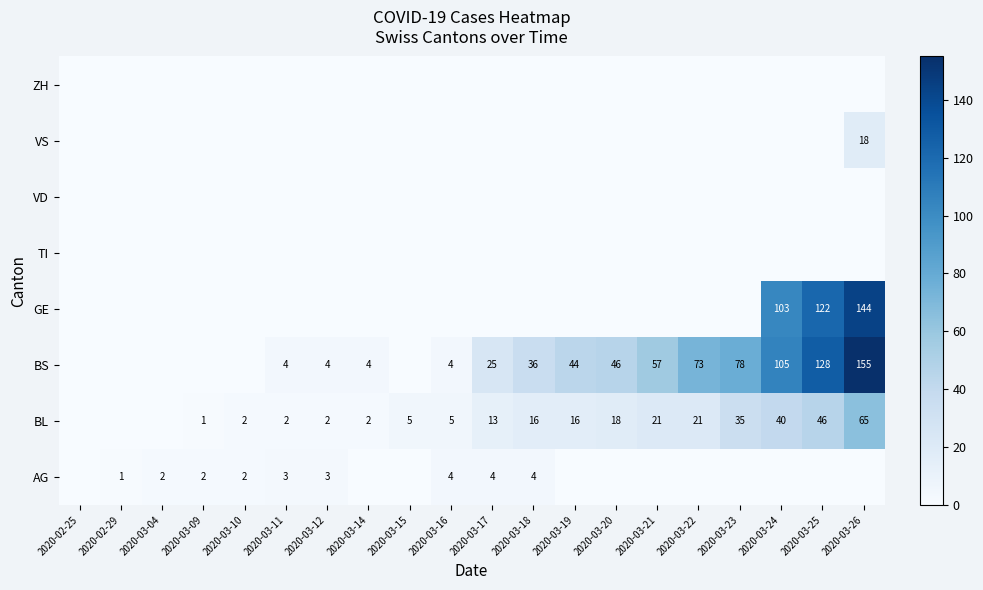

True or false: BS has a value of 62 at 2020-03-20.

False